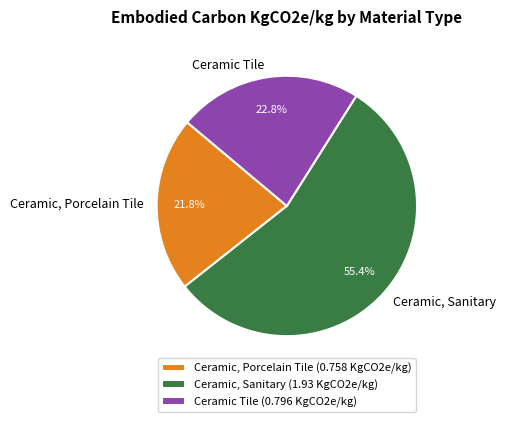

Which category has the biggest portion of the pie?

Ceramic, Sanitary